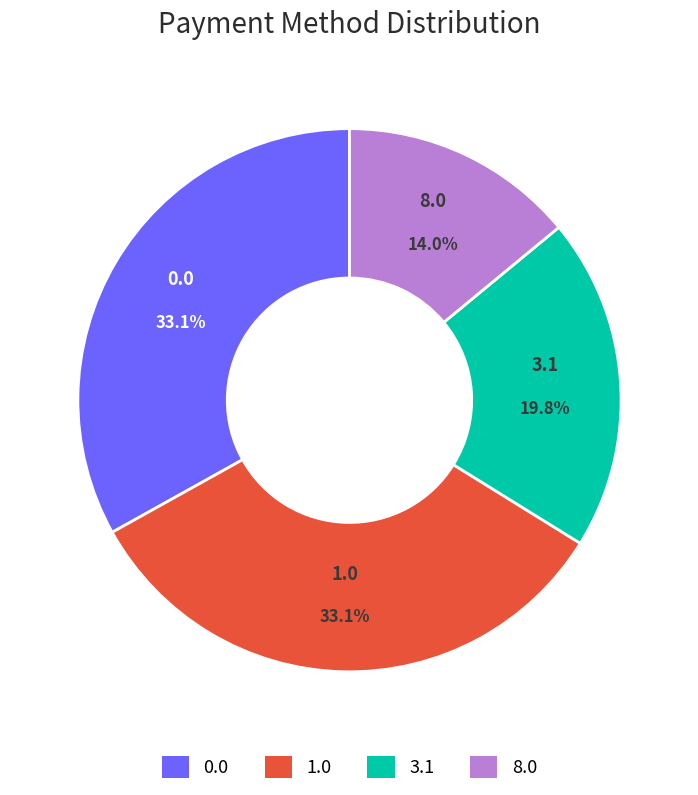

Count the number of slices in the pie.

4